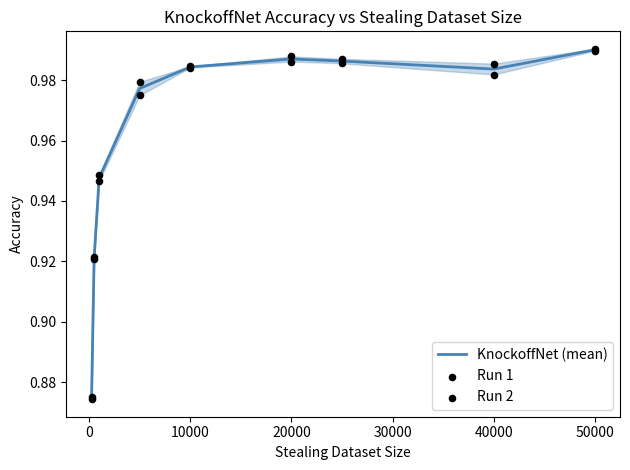

Which series has the largest total across all categories?

Run 1